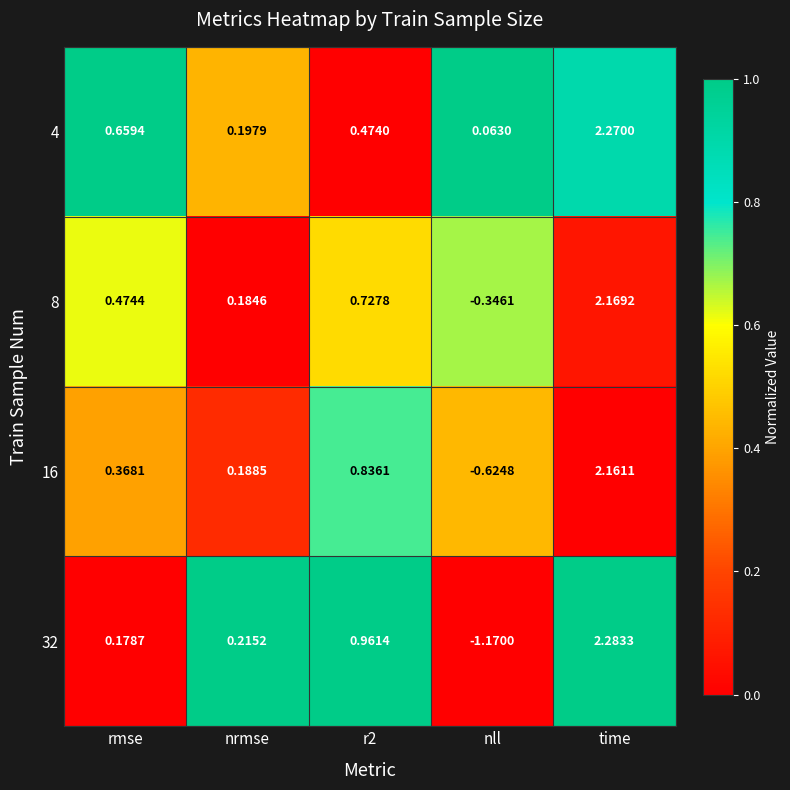

What is the total value across all series at nll?

-2.1